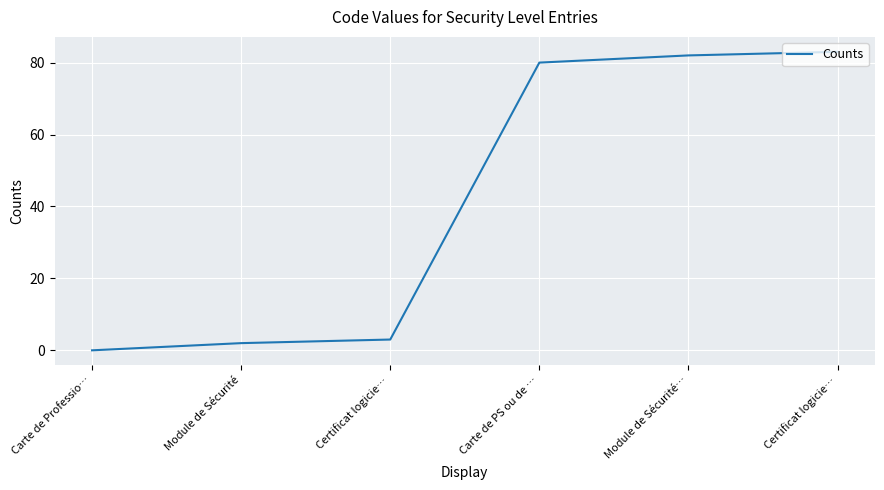

Rank the categories by value from highest to lowest.

Certificat logicie…, Module de Sécurité…, Carte de PS ou de …, Certificat logicie…, Module de Sécurité, Carte de Professio…